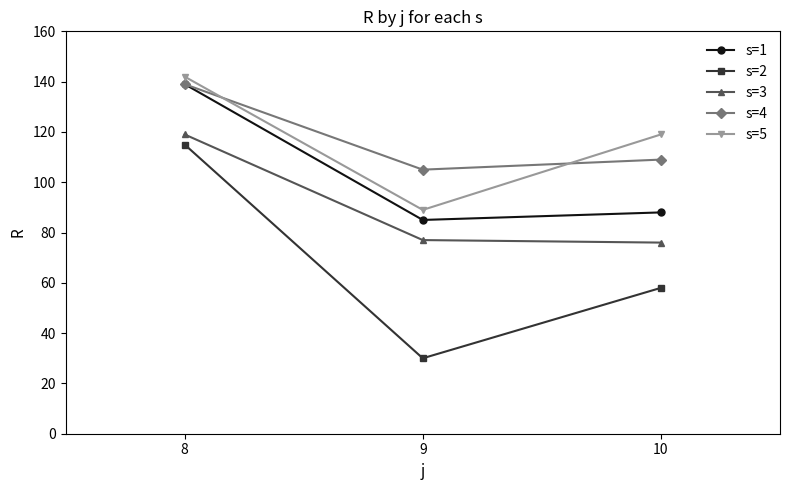

How many distinct data groups are displayed?

5